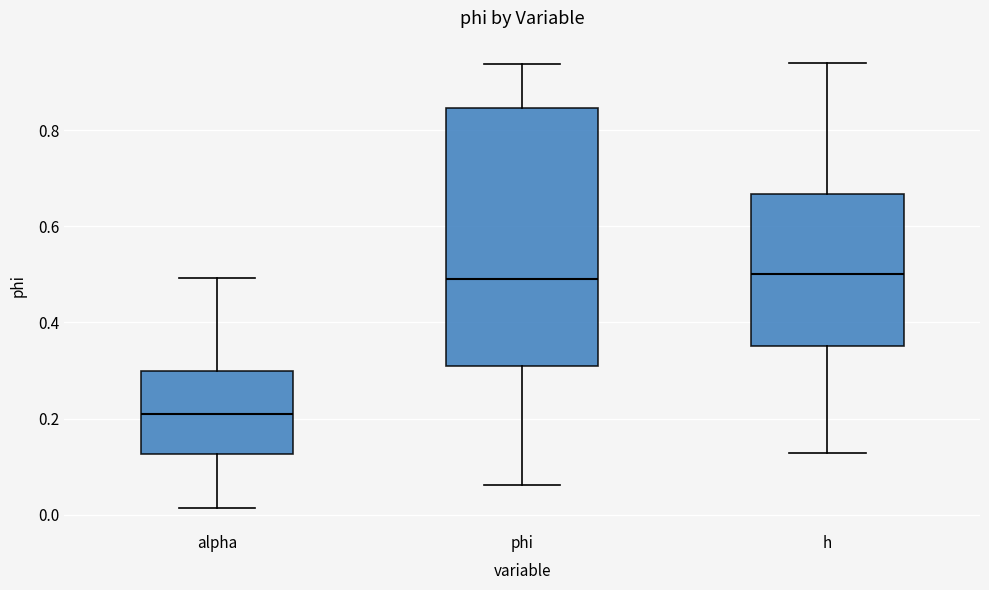

Reading left to right, transcribe this box plot: for each box, give where its median line is, the range the box spans, and where its two whiskers end, as read against the y-axis. The values are not printed on the chart, so give them approximately, as read against the axis.

alpha: median 0.20, box 0.12 to 0.30, whiskers 0.02 to 0.50
phi: median 0.50, box 0.32 to 0.84, whiskers 0.06 to 0.94
h: median 0.50, box 0.36 to 0.66, whiskers 0.12 to 0.94